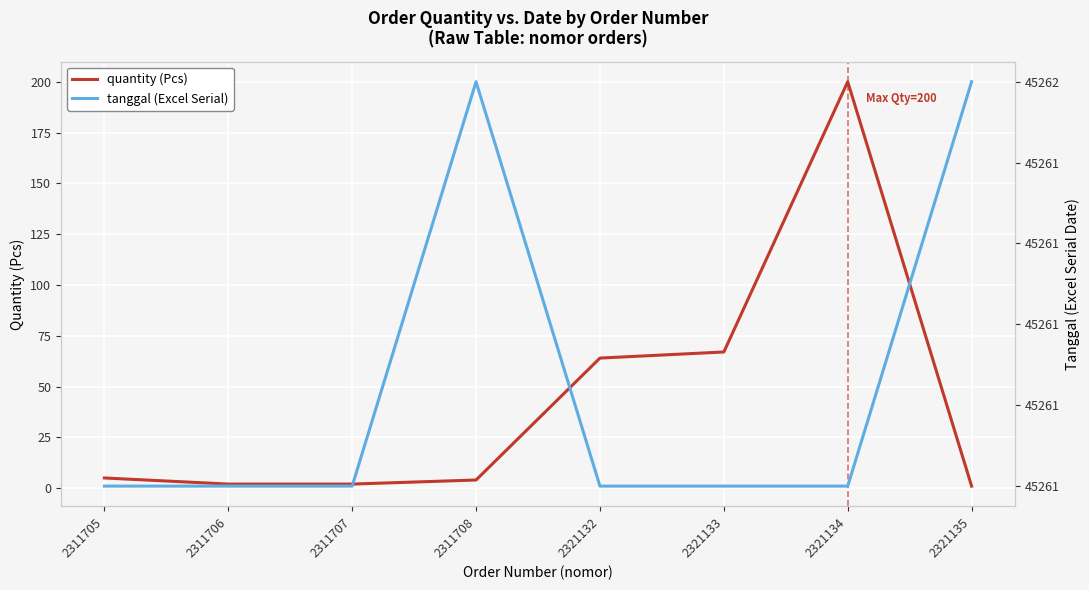

What is the minimum value shown in the chart?

1